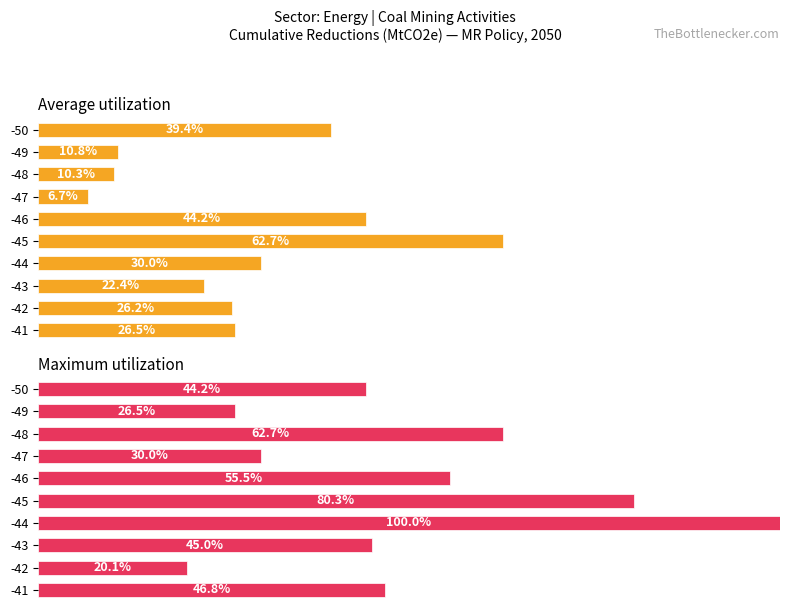

What is the average value of the Maximum utilization series?

0.5